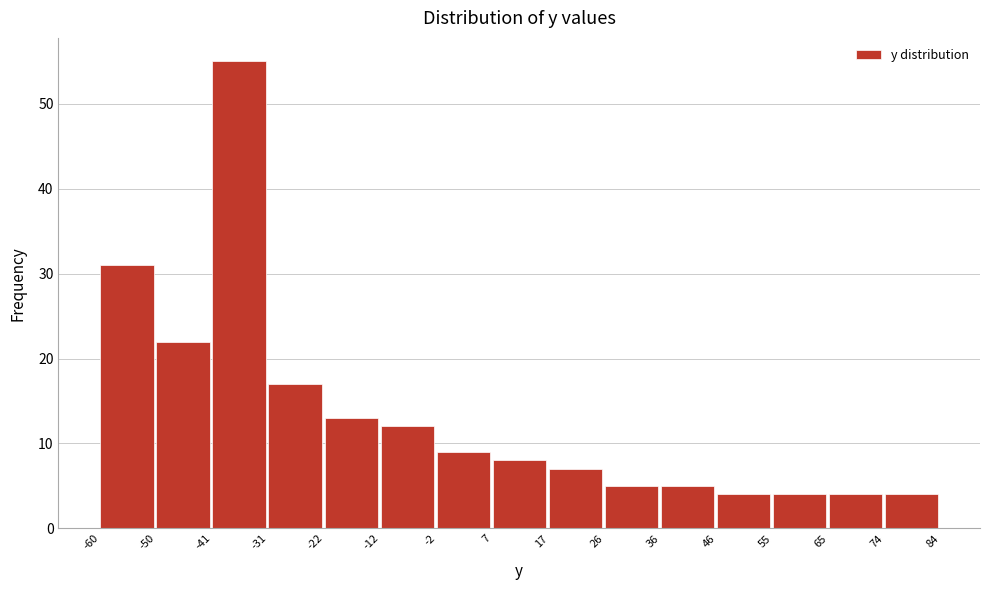

Reading left to right, transcribe this chart: for each bar, give the range it covers on the x-axis and its height. The values are not printed on the chart, so give them approximately, as read against the axis.

-60 to -50: 31
-50 to -41: 22
-41 to -31: 55
-31 to -22: 17
-22 to -12: 13
-12 to -2: 12
-2 to 7: 9
7 to 17: 8
17 to 26: 7
26 to 36: 5
36 to 46: 5
46 to 55: 4
55 to 65: 4
65 to 74: 4
74 to 84: 4